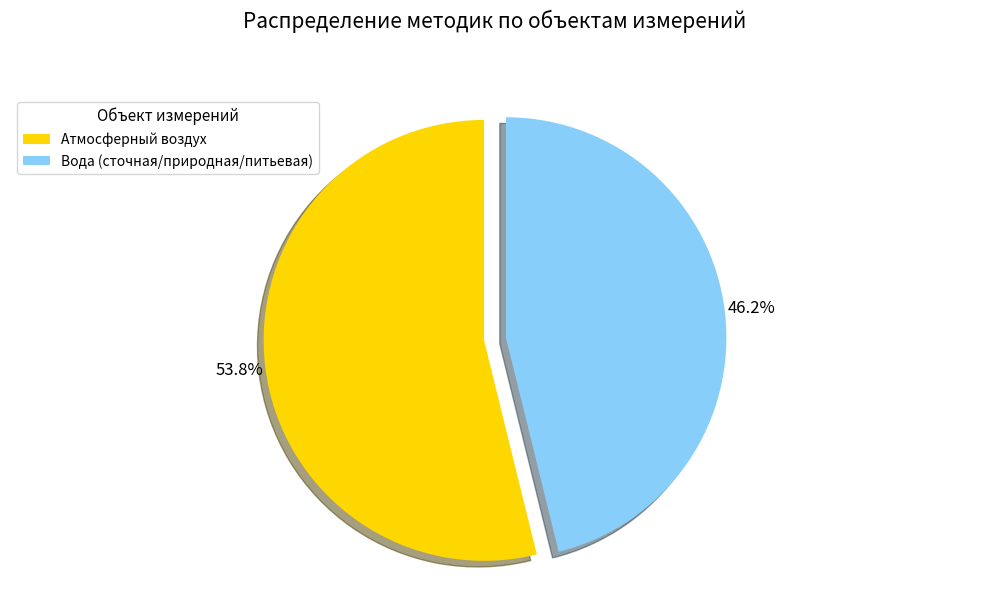

How much of the chart is everything except Вода (сточная/природная/питьевая)?

53.8%